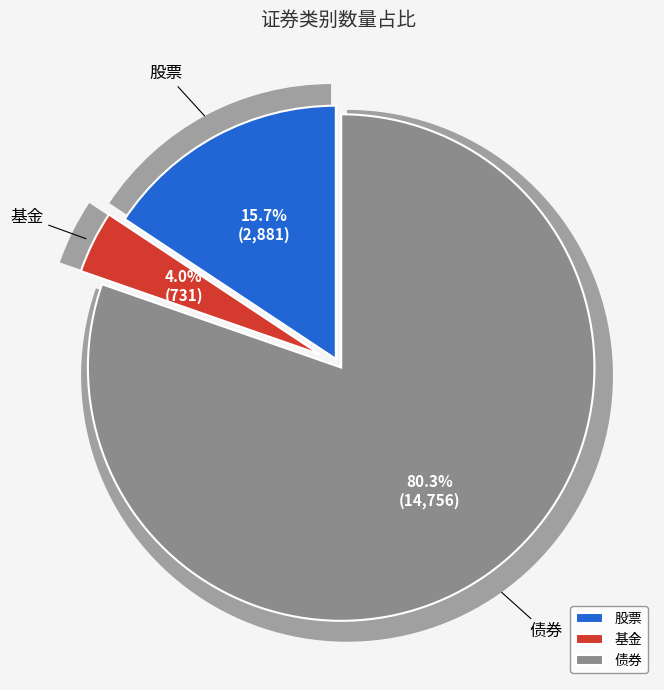

What is the change in value from 股票 to 债券?

+11875